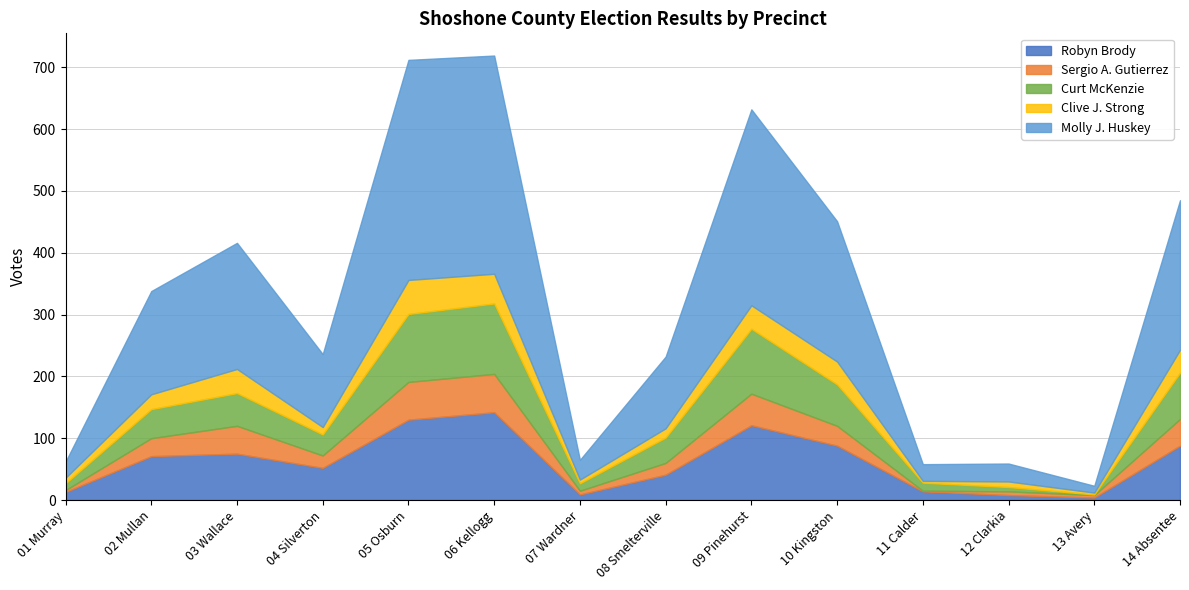

Which series has the largest total across all categories?

Molly J. Huskey